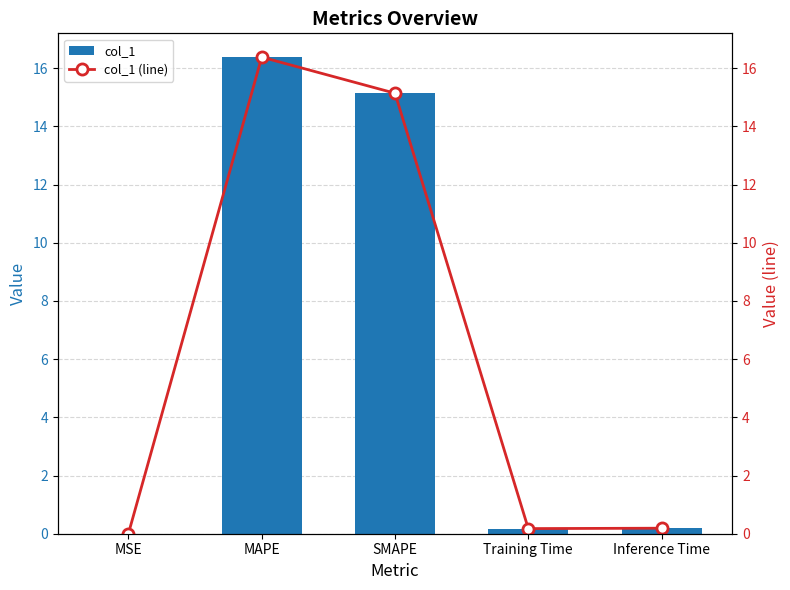

What is the label of the 4th bar from the right?

MAPE